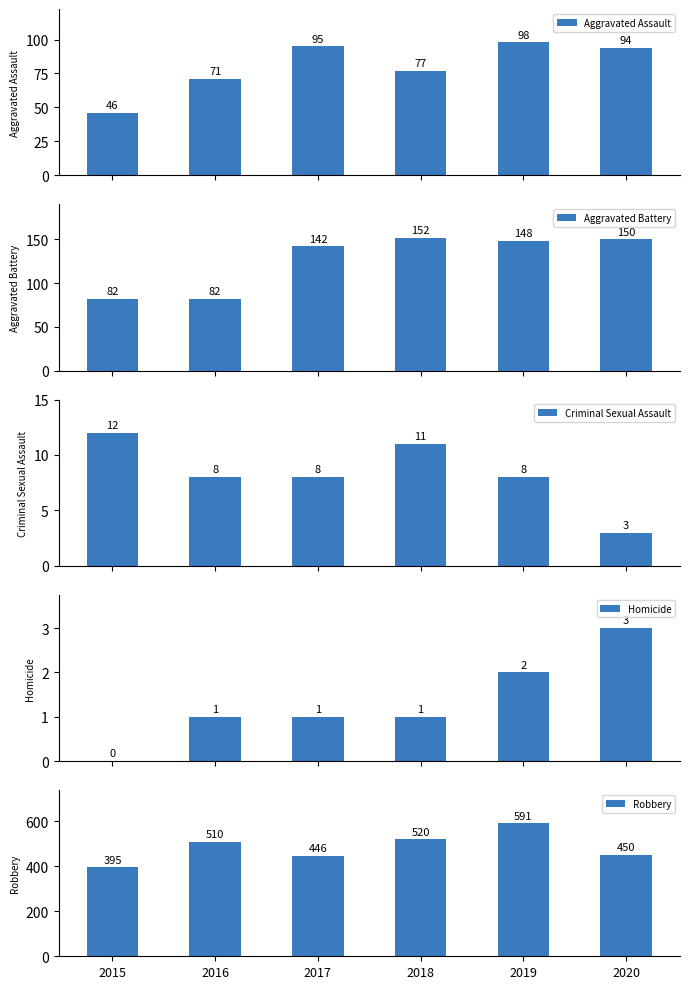

What is the maximum value for Aggravated Battery?

152